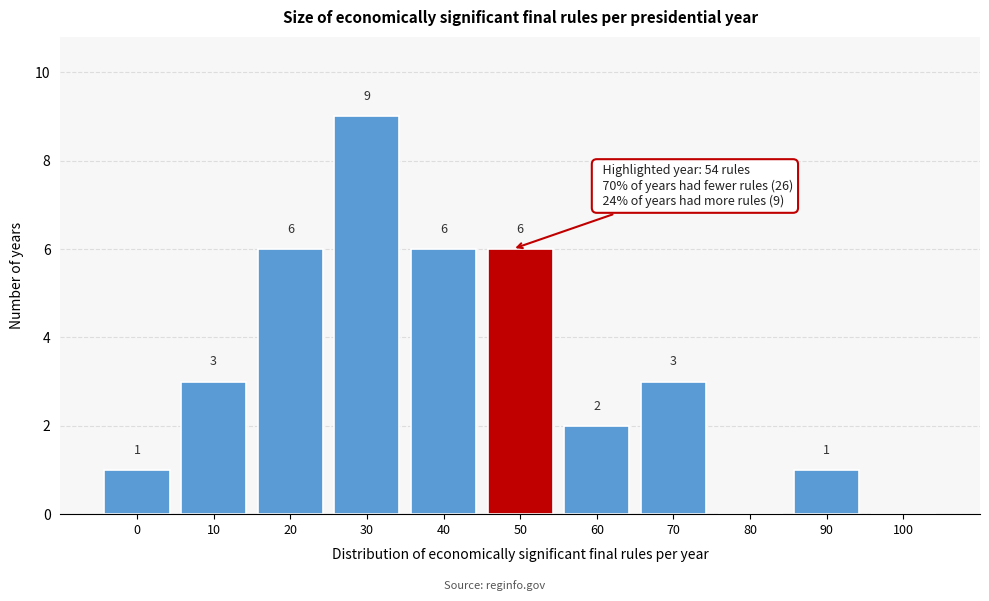

Reading left to right, transcribe all the data shown in this chart.

0=1	10=3	20=6	30=9	40=6	50=6	60=2	70=3	80=0	90=1	100=0